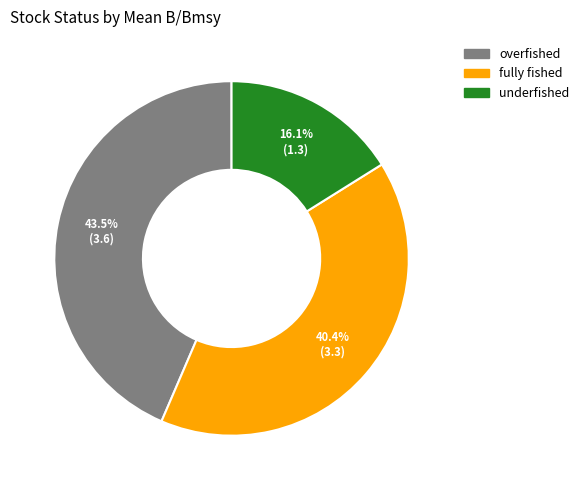

What percentage is the underfished slice, to the nearest percent?

16%